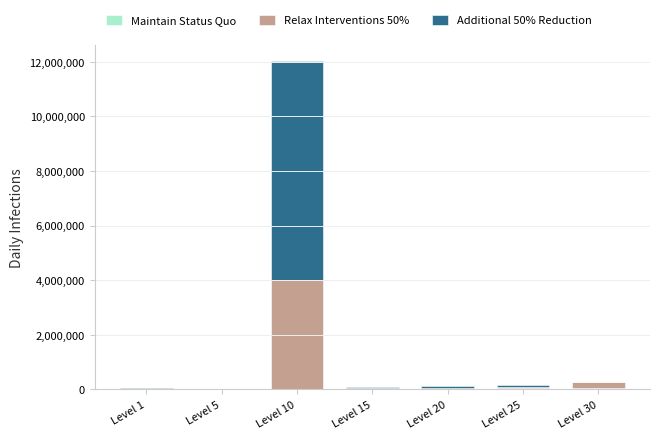

At which category is the sum across all series the highest?

Level 10